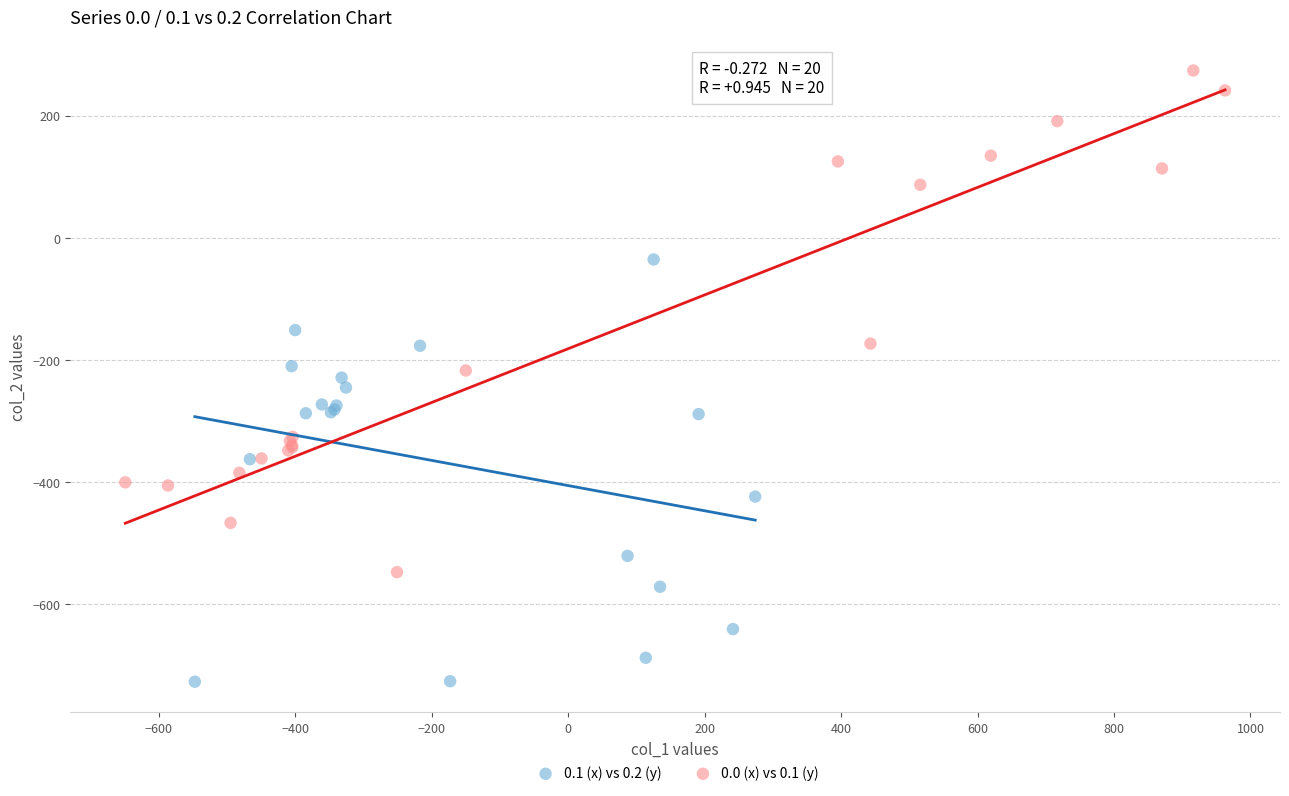

Which series reaches the maximum Y coordinate?

0.0 (x) vs 0.1 (y)